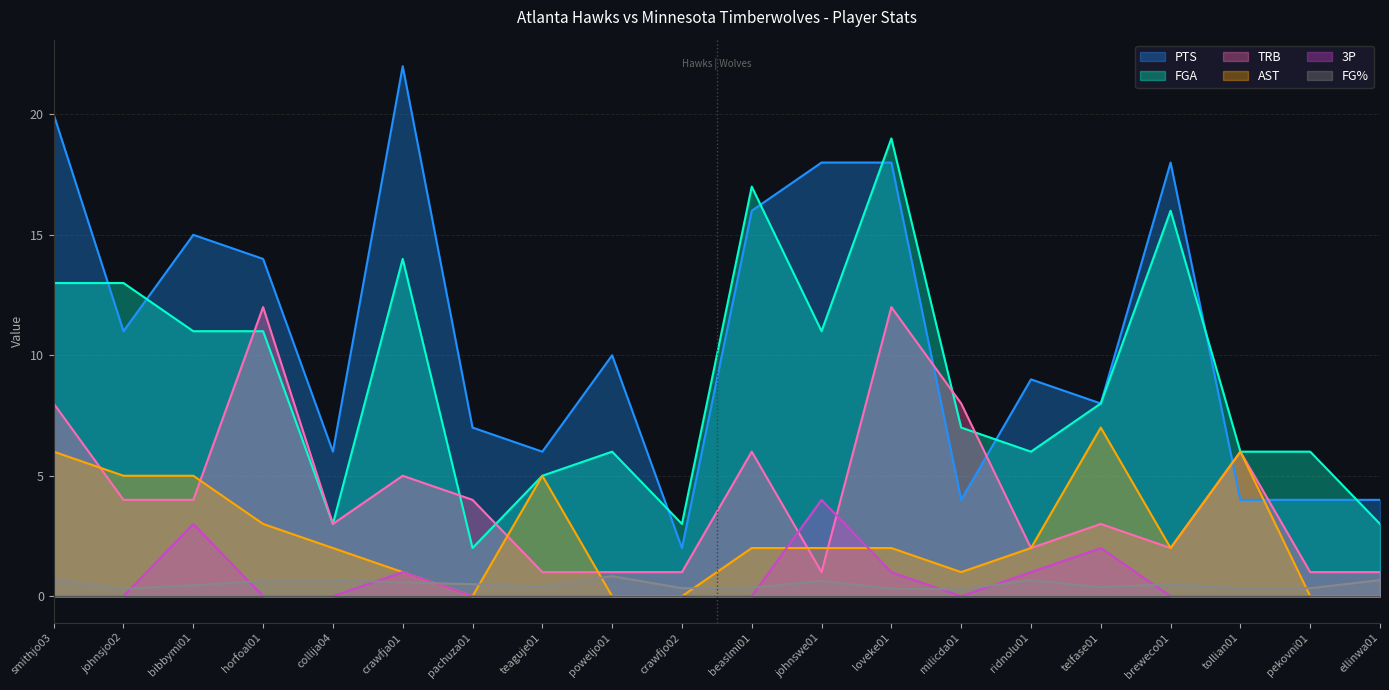

Reading right to left, transcribe all the data shown in this chart.

FG%: 0.7	0.3	0.3	0.5	0.4	0.7	0.3	0.3	0.6	0.4	0.3	0.8	0.4	0.5	0.6	0.7	0.6	0.5	0.3	0.7
PTS: 4.0	4.0	4.0	18.0	8.0	9.0	4.0	18.0	18.0	16.0	2.0	10.0	6.0	7.0	22.0	6.0	14.0	15.0	11.0	20.0
FGA: 3.0	6.0	6.0	16.0	8.0	6.0	7.0	19.0	11.0	17.0	3.0	6.0	5.0	2.0	14.0	3.0	11.0	11.0	13.0	13.0
TRB: 1.0	1.0	6.0	2.0	3.0	2.0	8.0	12.0	1.0	6.0	1.0	1.0	1.0	4.0	5.0	3.0	12.0	4.0	4.0	8.0
AST: 0.0	0.0	6.0	2.0	7.0	2.0	1.0	2.0	2.0	2.0	0.0	0.0	5.0	0.0	1.0	2.0	3.0	5.0	5.0	6.0
3P: 0.0	0.0	0.0	0.0	2.0	1.0	0.0	1.0	4.0	0.0	0.0	0.0	0.0	0.0	1.0	0.0	0.0	3.0	0.0	0.0